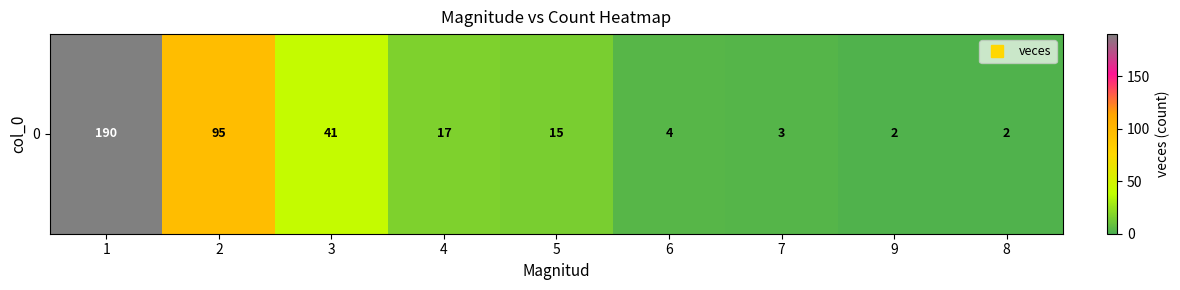

Read the value at 3.

41